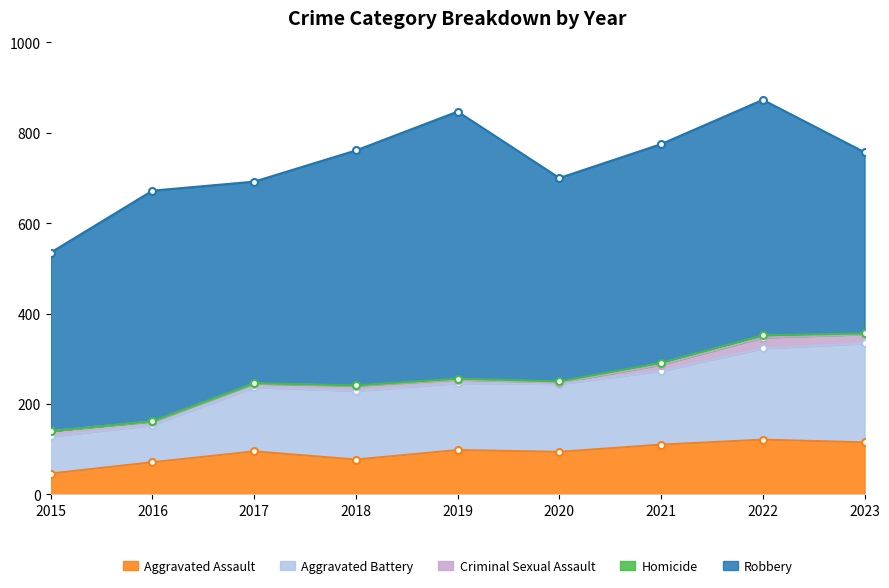

What is the approximate value of Homicide at 2020?

3